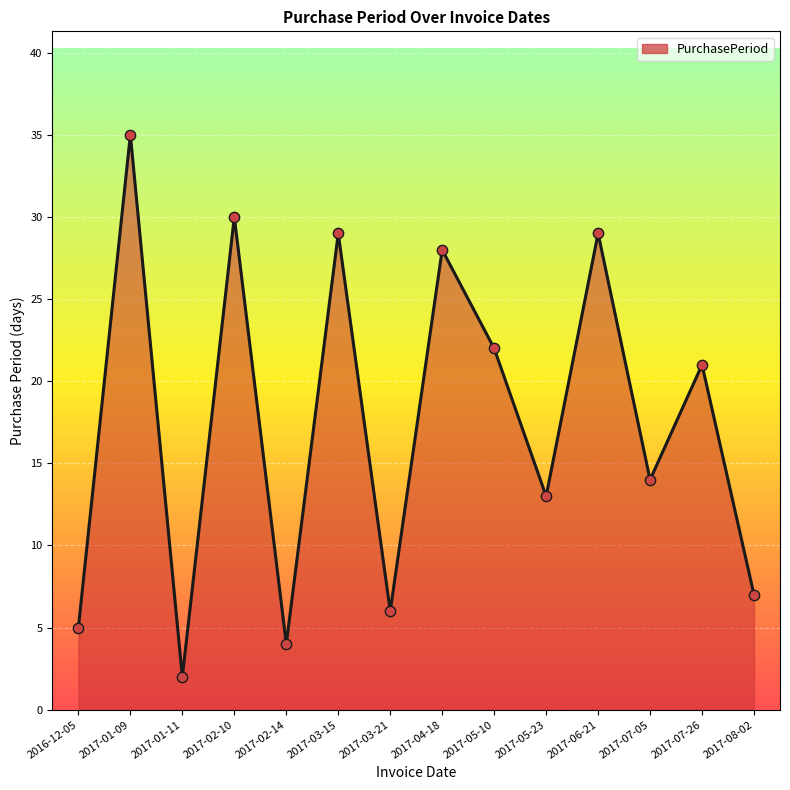

What is the change in value from 2016-12-05 to 2017-05-10?

+17